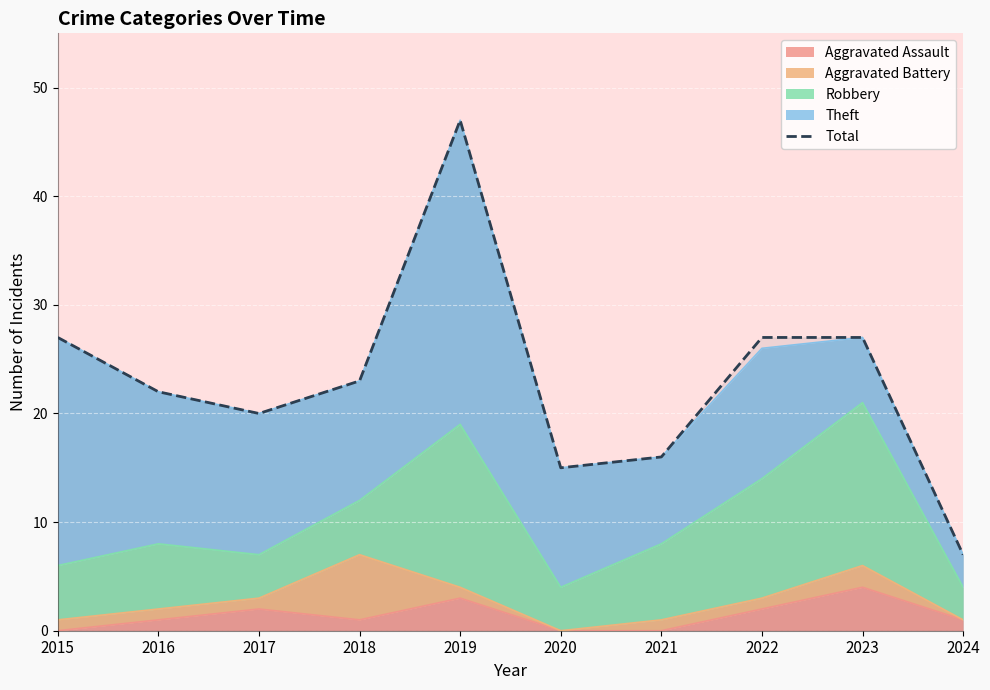

What is the value of the 8th point from the left?

27